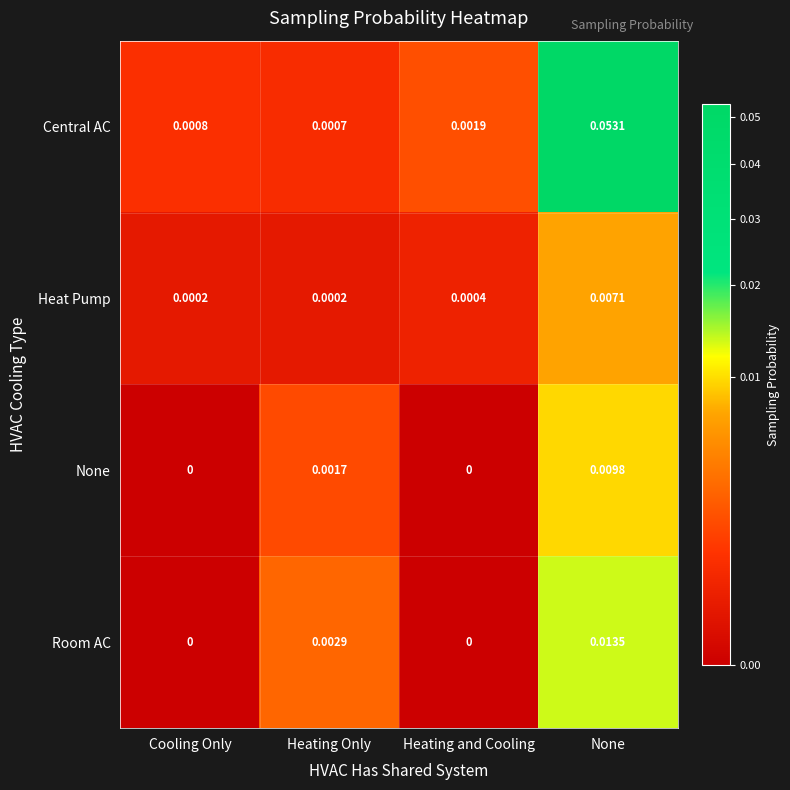

At Heating Only, list the series in order from smallest to largest.

Heat Pump, Central AC, None, Room AC